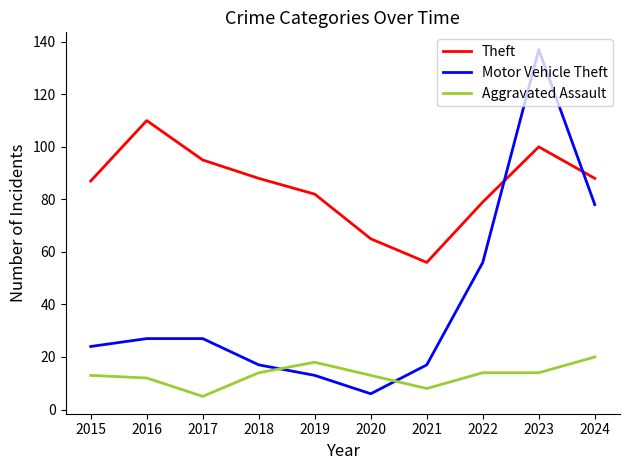

What is the difference between the maximum and second lowest values in the Aggravated Assault series?

12